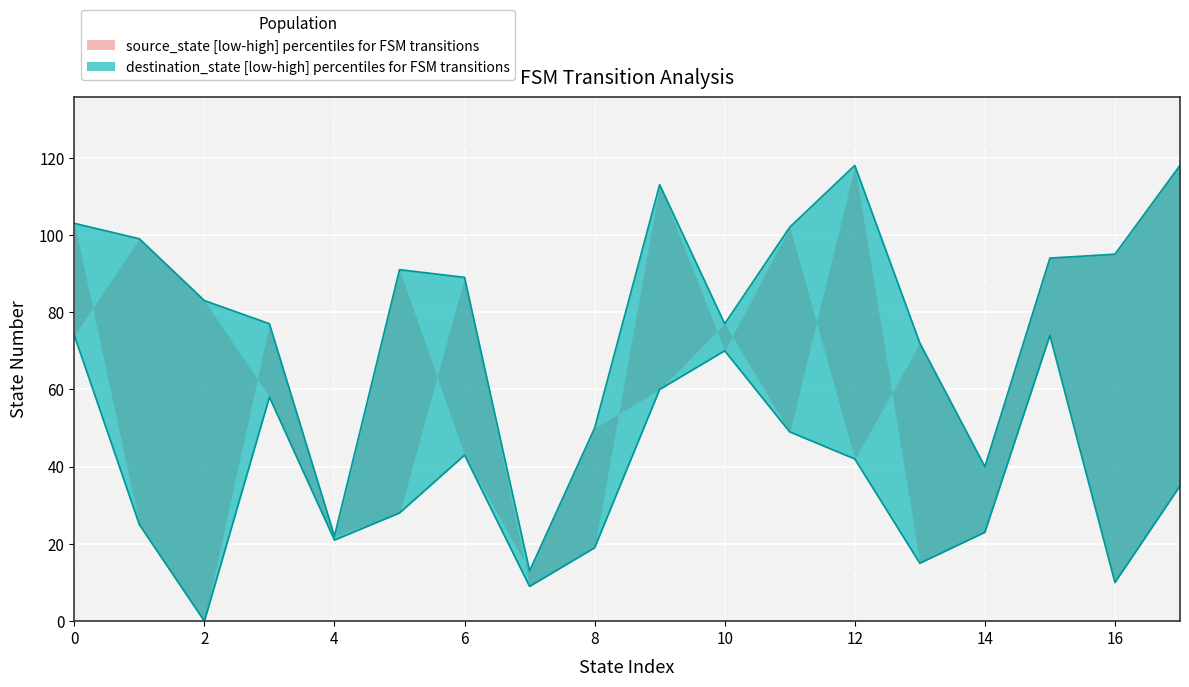

Where is destination_lower nearest to the value 37?

17